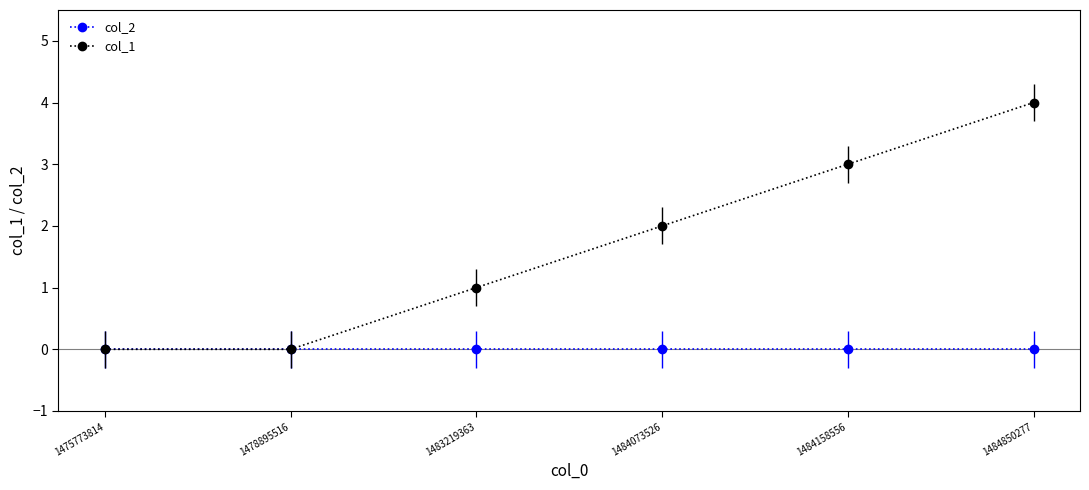

How many col_1 values are between 0 and 3?

5